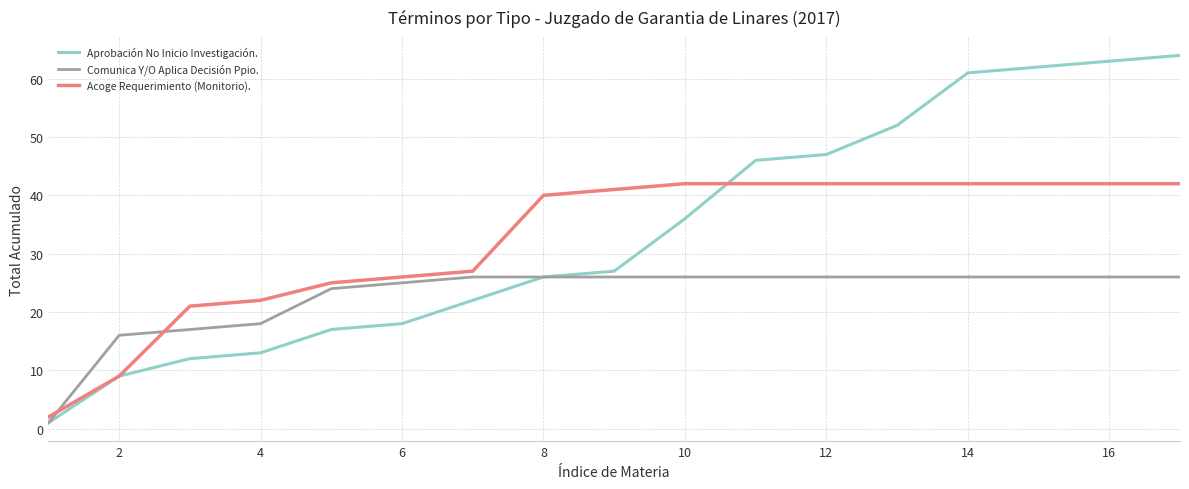

Which series has the widest spread of values?

Aprobación No Inicio Investigación.